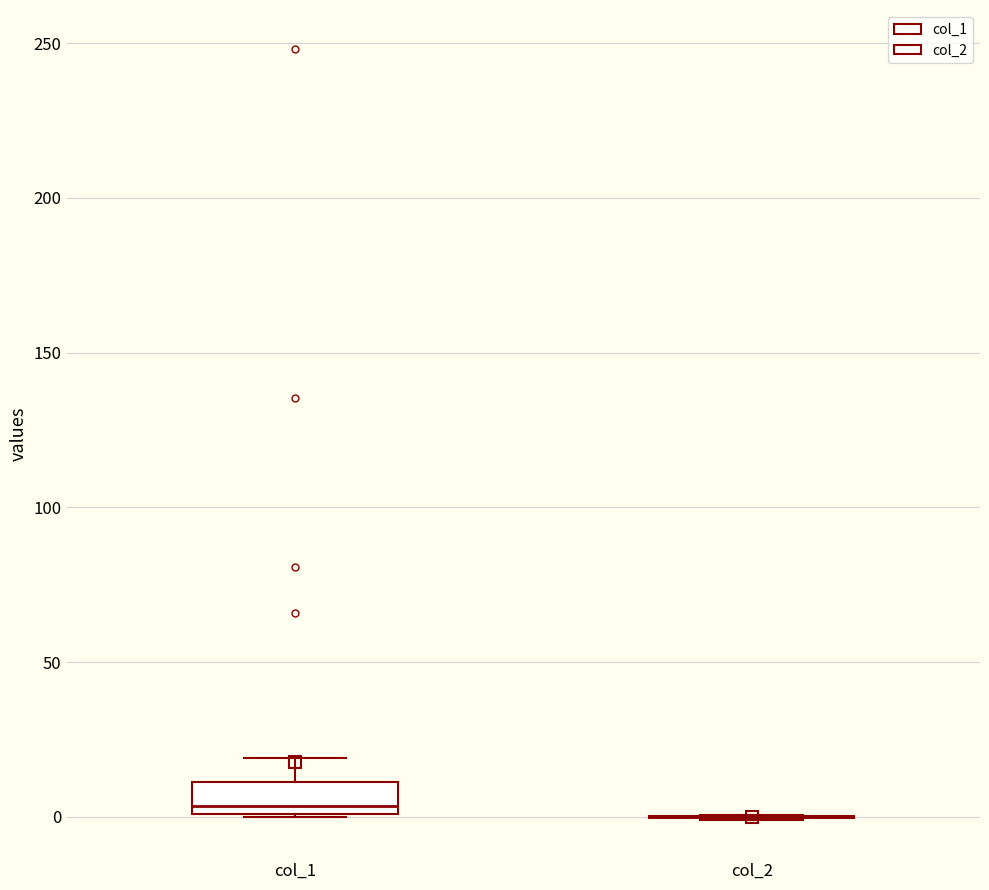

Comparing the boxes themselves (not the whiskers), which one is the tallest?

col_1